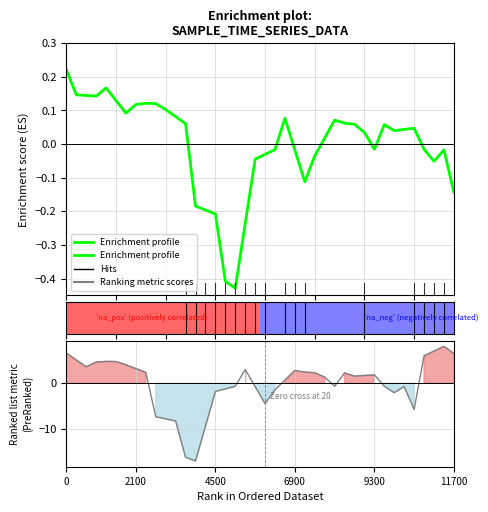

How many data points are above 0?

23